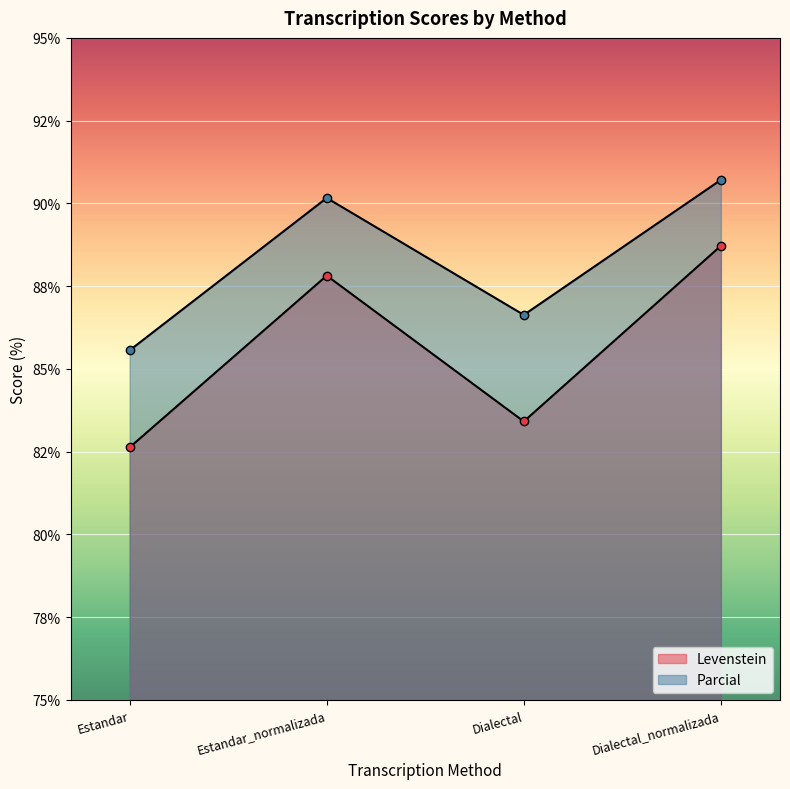

At how many categories does at least one series exceed 90?

2